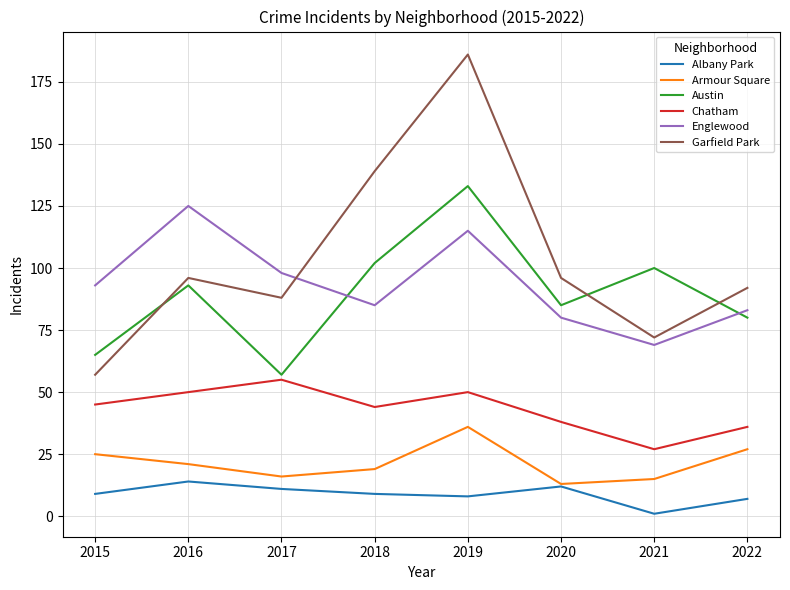

Where is the first local minimum for Chatham?

2018